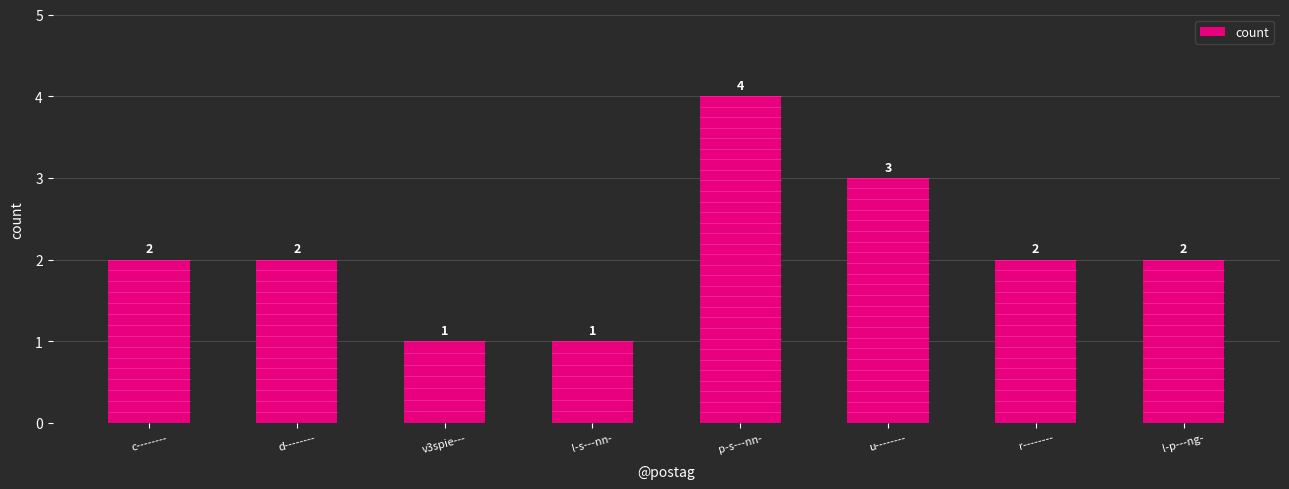

Approximately how many times larger is the value at l-p---ng- compared to c--------?

1.0